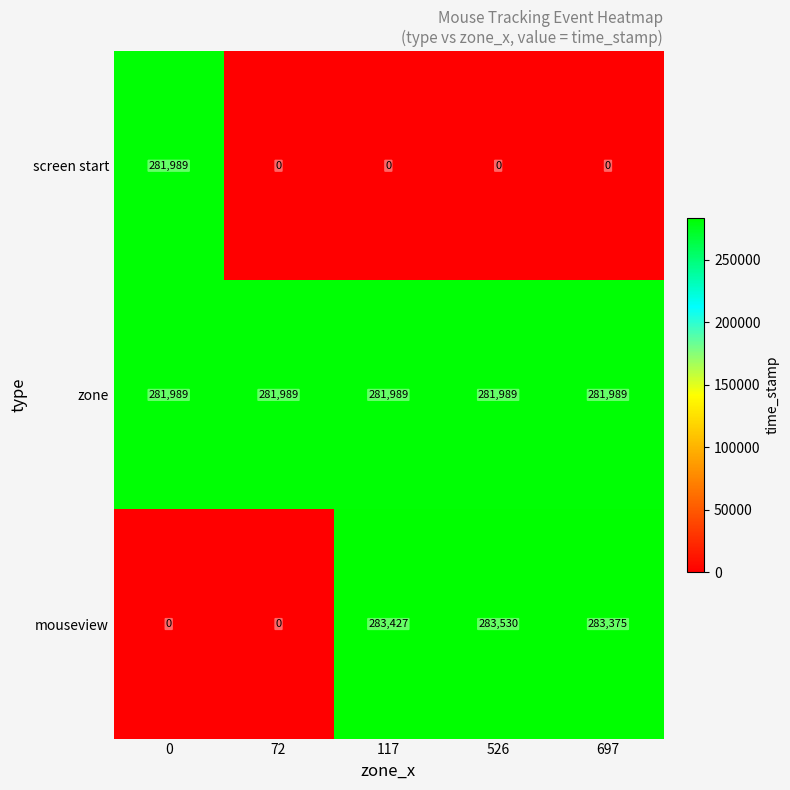

What is the average value of the screen start series?

56398